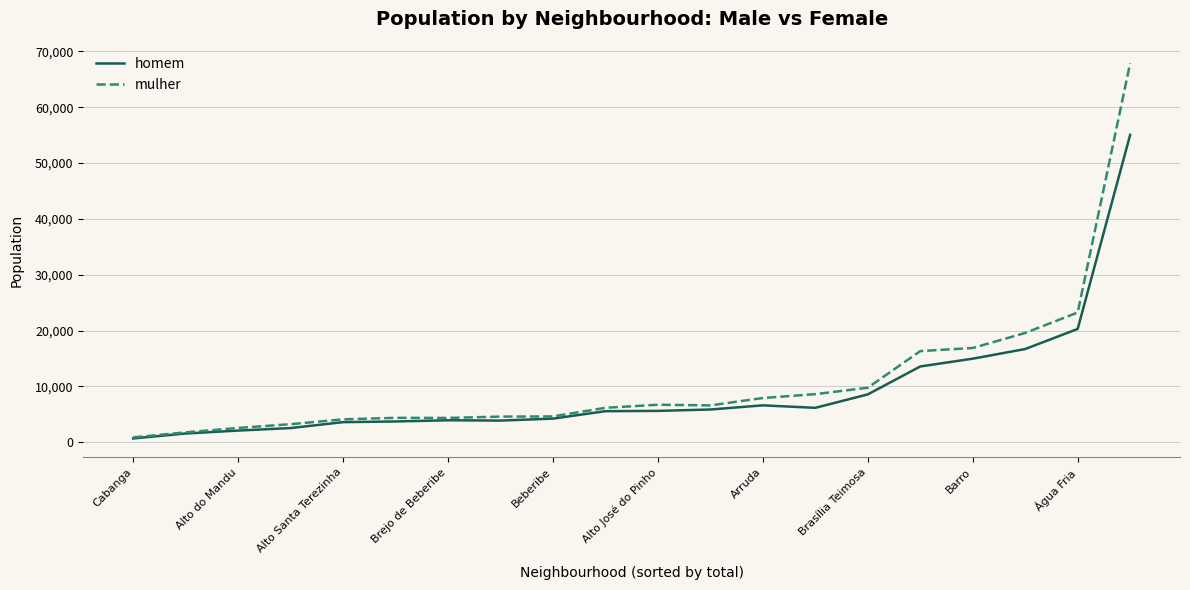

What are all the series names shown in the legend?

homem, mulher